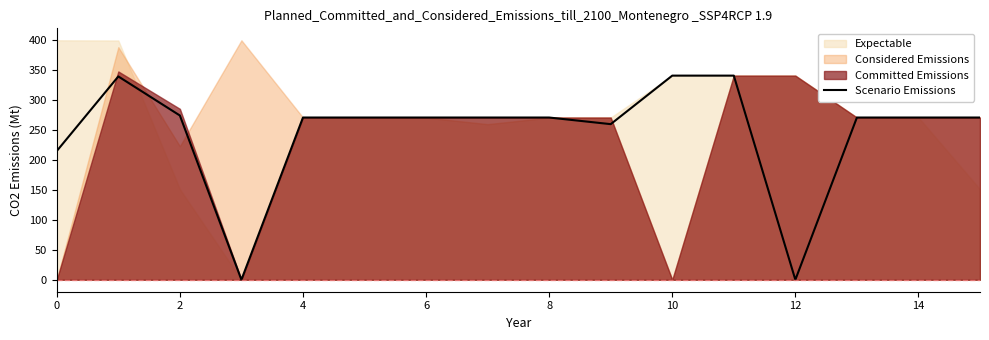

True or false: Scenario Emissions has a value of 352.4 at 0.

False